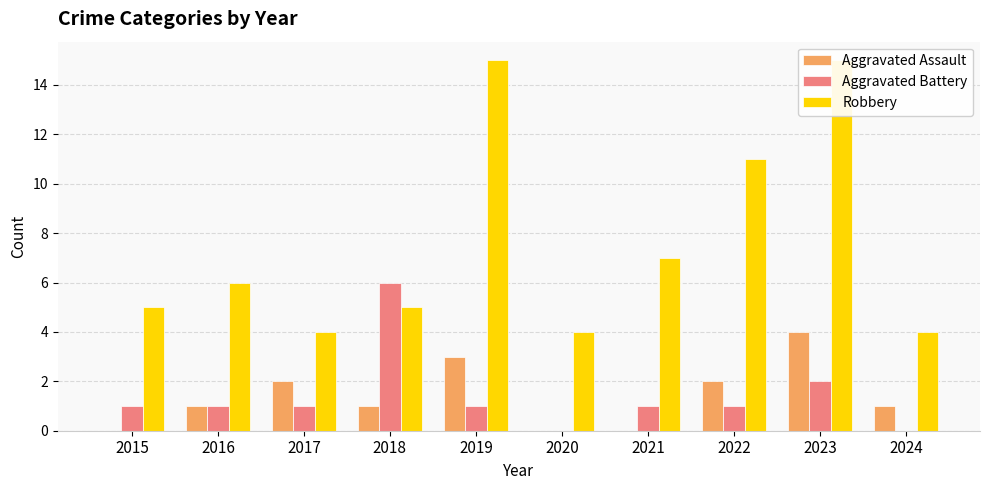

What is the difference between the highest and lowest values at 2017?

3